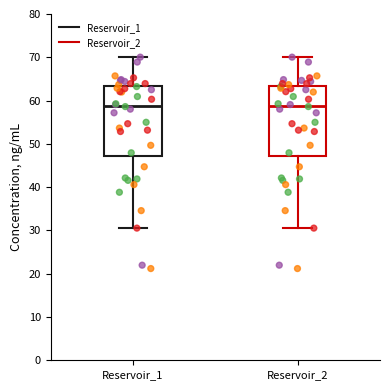

Reading left to right, transcribe this box plot: for each box, give where its median line is, the range the box spans, and where its two whiskers end, as read against the y-axis. The values are not printed on the chart, so give them approximately, as read against the axis.

Reservoir_1: median 59, box 47 to 63, whiskers 31 to 70
Reservoir_2: median 59, box 47 to 63, whiskers 31 to 70